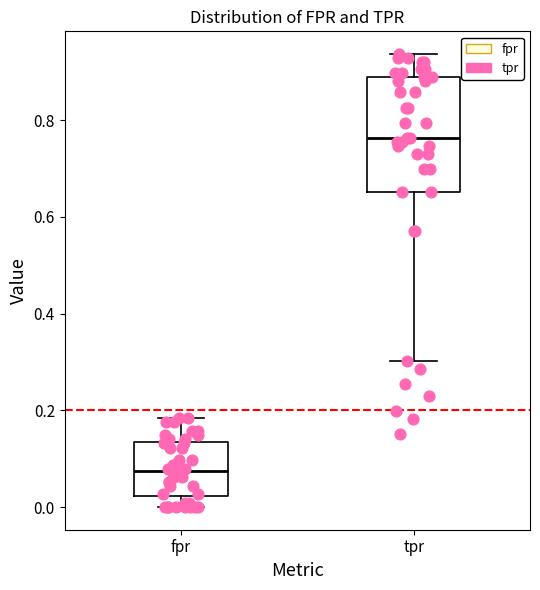

Reading left to right, read every box against the y-axis: the position of its median line, the range the box covers, and the ends of its whiskers. The values are not printed on the chart, so give them approximately, as read against the axis.

fpr: median 0.08, box 0.02 to 0.14, whiskers 0.00 to 0.18
tpr: median 0.76, box 0.66 to 0.88, whiskers 0.30 to 0.94